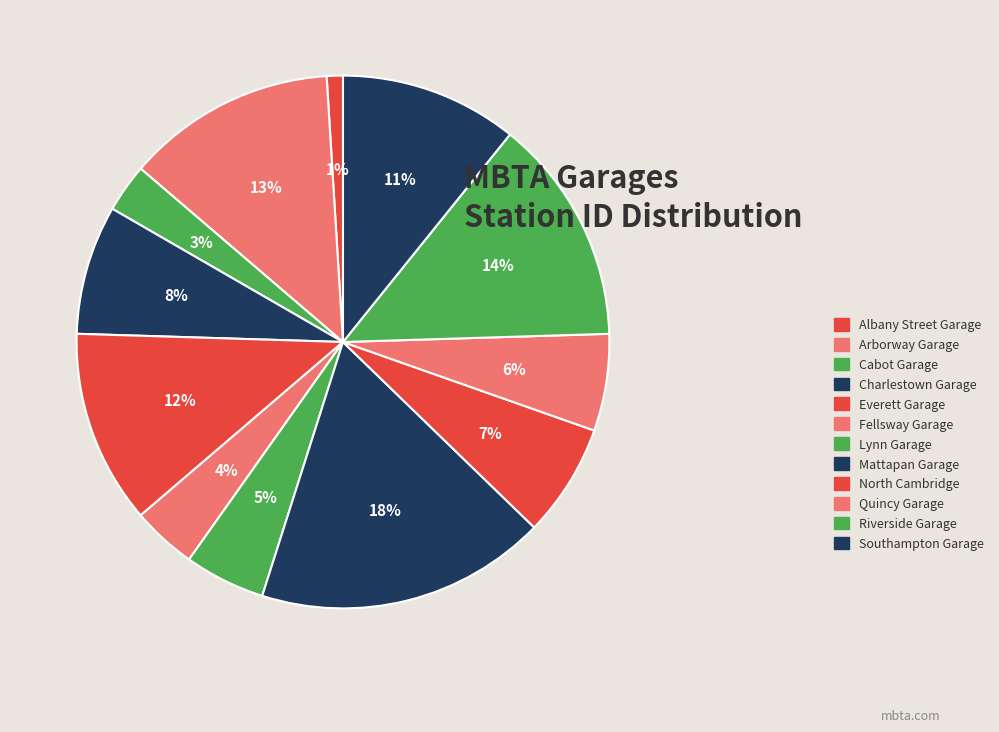

Which category has the smallest portion of the pie?

Albany Street Garage